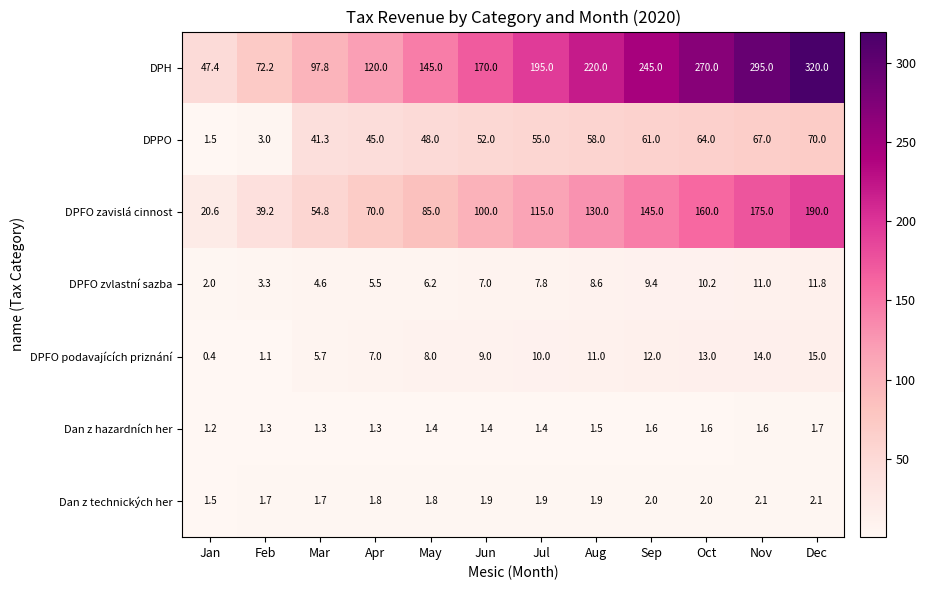

Between Mar and Dec, which series saw the biggest shift?

DPH